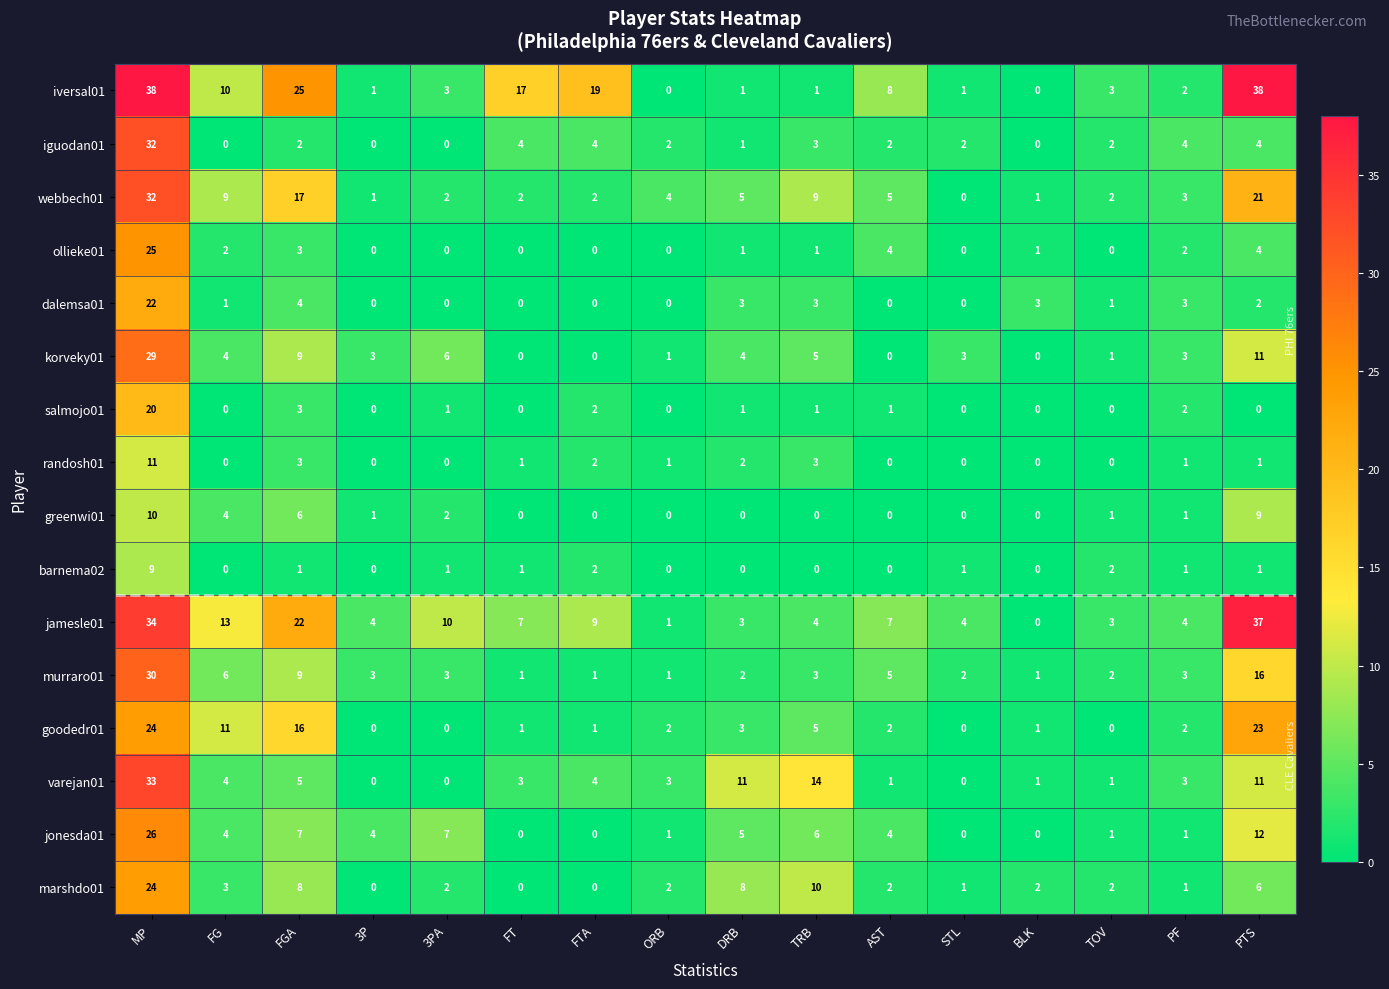

Is it true that iguodan01 equals 0 at 3P?

True